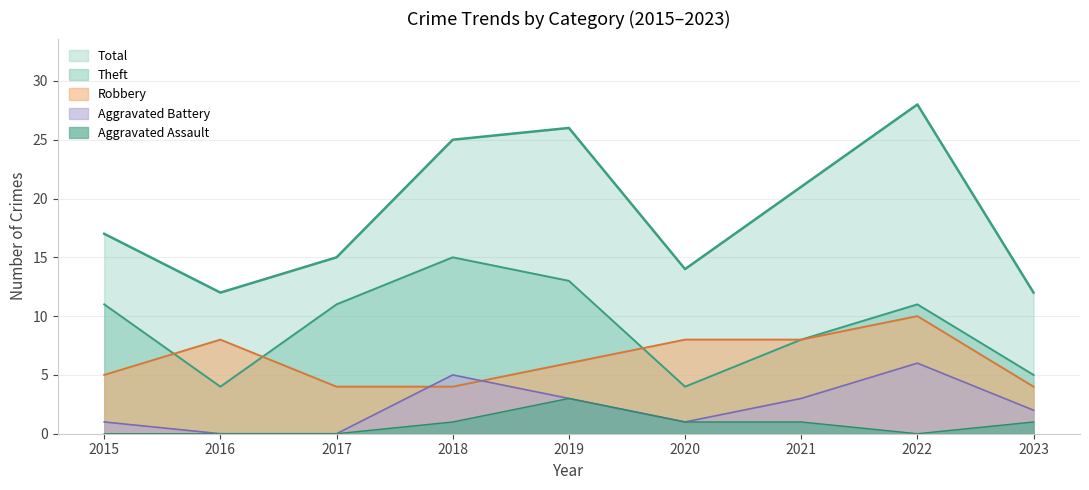

True or false: Aggravated Battery and Total cross at least once.

False